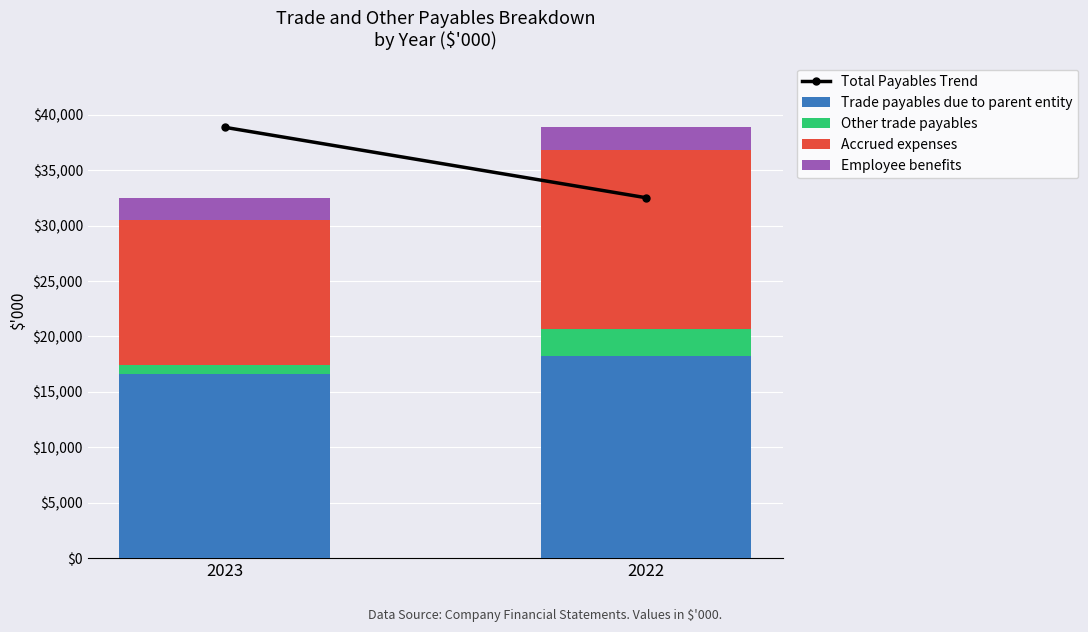

Rank the categories by Trade payables due to parent entity value from highest to lowest.

2022, 2023